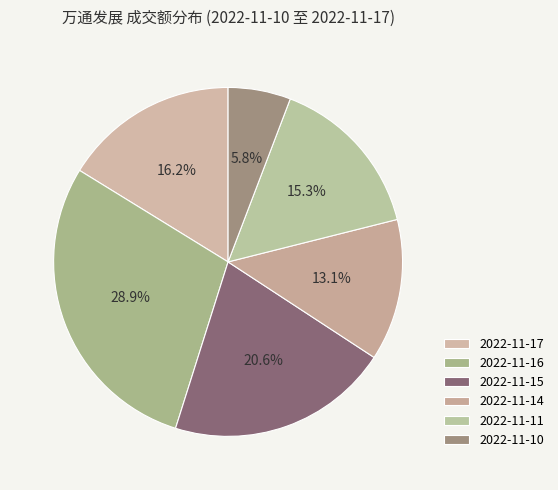

What percentage is the 2022-11-14 slice, to the nearest percent?

13%